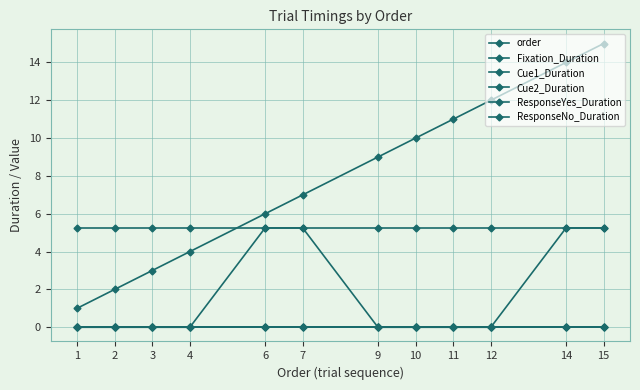

Where is ResponseNo_Duration nearest to the value 0?

1